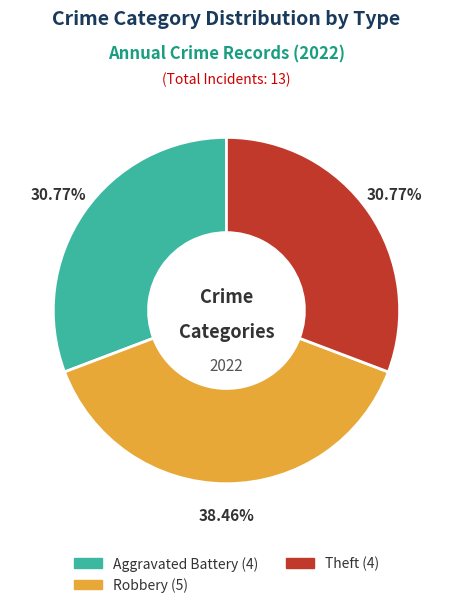

Is there any slice that represents more than half of the pie?

No